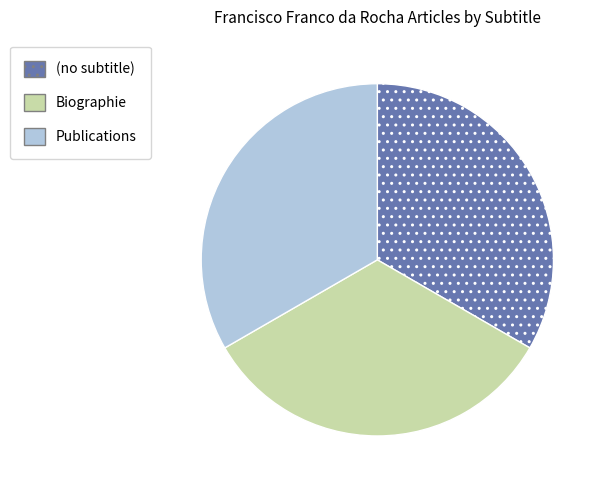

What is the ratio of the value at (no subtitle) to the value at Publications?

1.0